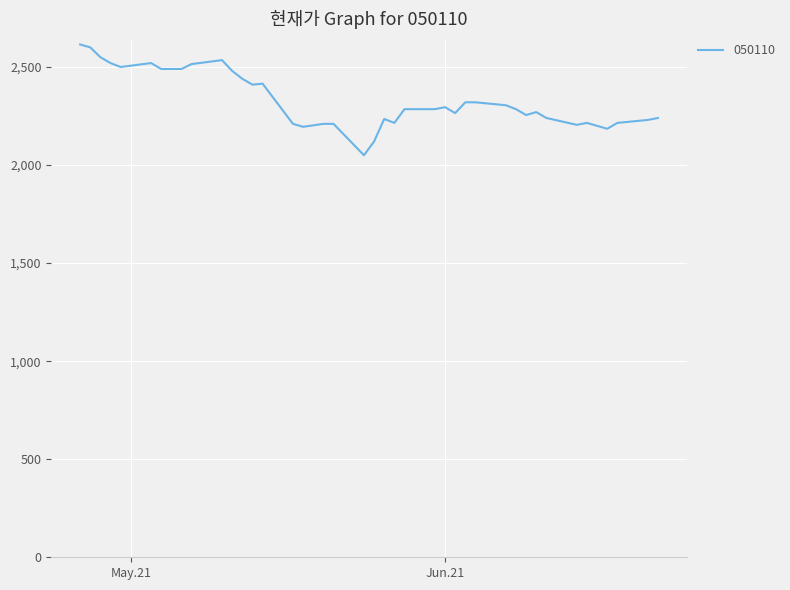

What is the difference between the maximum and minimum values?

565